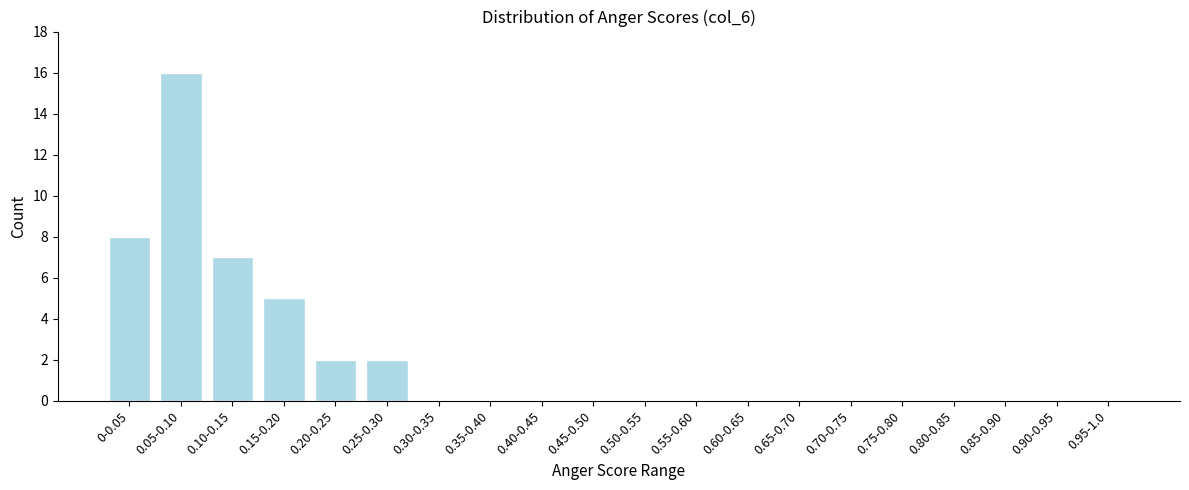

Reading left to right, list all the values displayed in this chart.

0-0.05=8	0.05-0.10=16	0.10-0.15=7	0.15-0.20=5	0.20-0.25=2	0.25-0.30=2	0.30-0.35=0	0.35-0.40=0	0.40-0.45=0	0.45-0.50=0	0.50-0.55=0	0.55-0.60=0	0.60-0.65=0	0.65-0.70=0	0.70-0.75=0	0.75-0.80=0	0.80-0.85=0	0.85-0.90=0	0.90-0.95=0	0.95-1.0=0